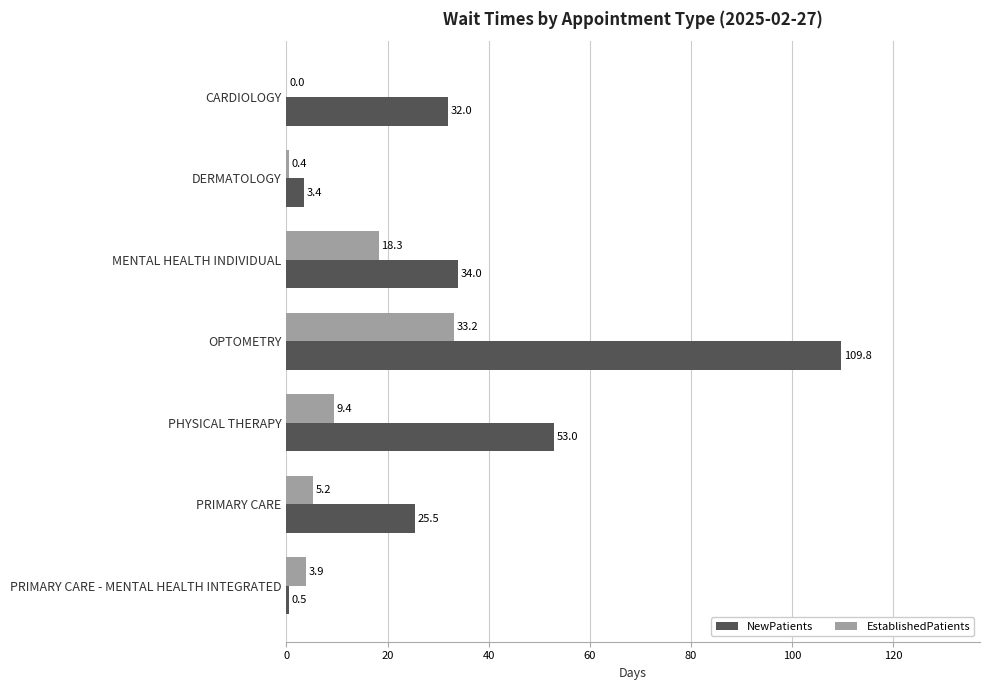

What is the highest value of the NewPatients series?

109.8